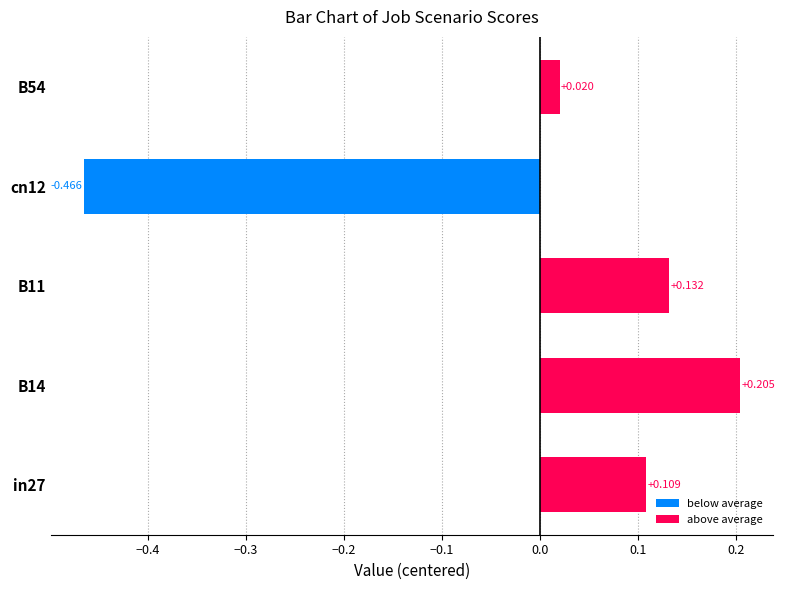

How many values are below zero?

1